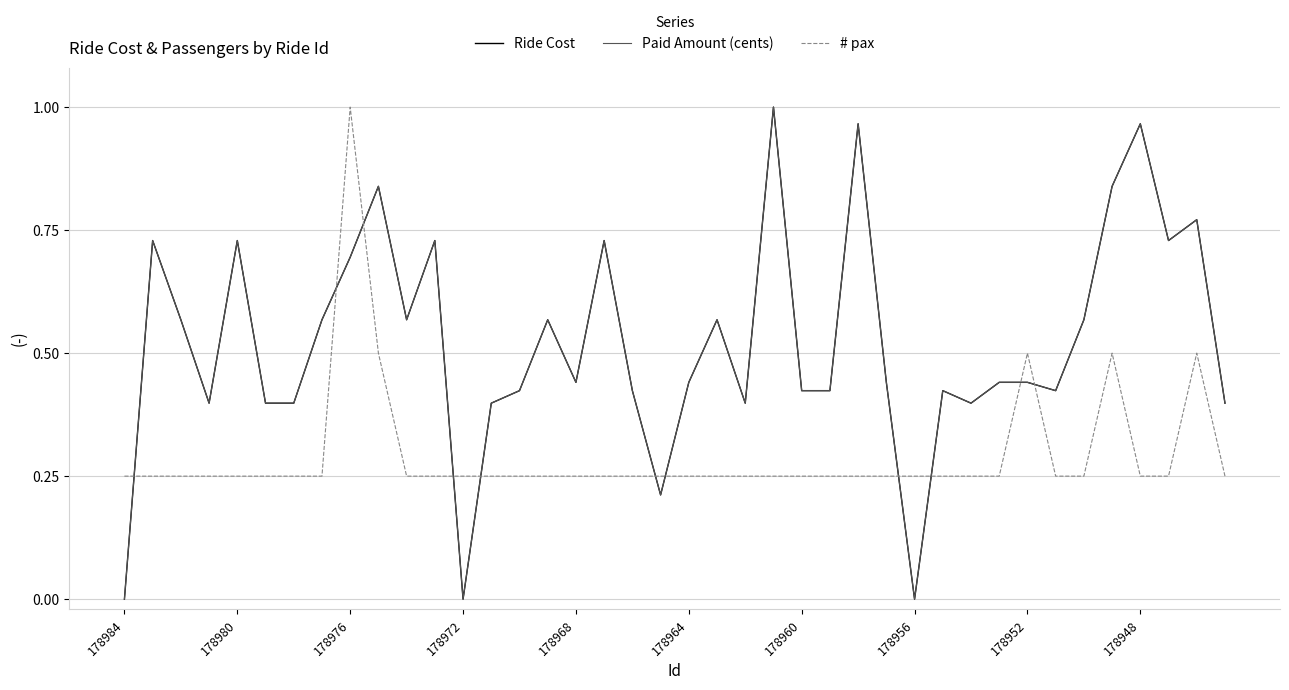

Reading left to right, transcribe all the data shown in this chart.

Ride Cost: 0.0	0.7	0.6	0.4	0.7	0.4	0.4	0.6	0.7	0.8	0.6	0.7	0.0	0.4	0.4	0.6	0.4	0.7	0.4	0.2	0.4	0.6	0.4	1.0	0.4	0.4	1.0	0.4	0.0	0.4	0.4	0.4	0.4	0.4	0.6	0.8	1.0	0.7	0.8	0.4
Paid Amount (cents): 0.0	0.7	0.6	0.4	0.7	0.4	0.4	0.6	0.7	0.8	0.6	0.7	0.0	0.4	0.4	0.6	0.4	0.7	0.4	0.2	0.4	0.6	0.4	1.0	0.4	0.4	1.0	0.4	0.0	0.4	0.4	0.4	0.4	0.4	0.6	0.8	1.0	0.7	0.8	0.4
# pax: 0.2	0.2	0.2	0.2	0.2	0.2	0.2	0.2	1.0	0.5	0.2	0.2	0.2	0.2	0.2	0.2	0.2	0.2	0.2	0.2	0.2	0.2	0.2	0.2	0.2	0.2	0.2	0.2	0.2	0.2	0.2	0.2	0.5	0.2	0.2	0.5	0.2	0.2	0.5	0.2